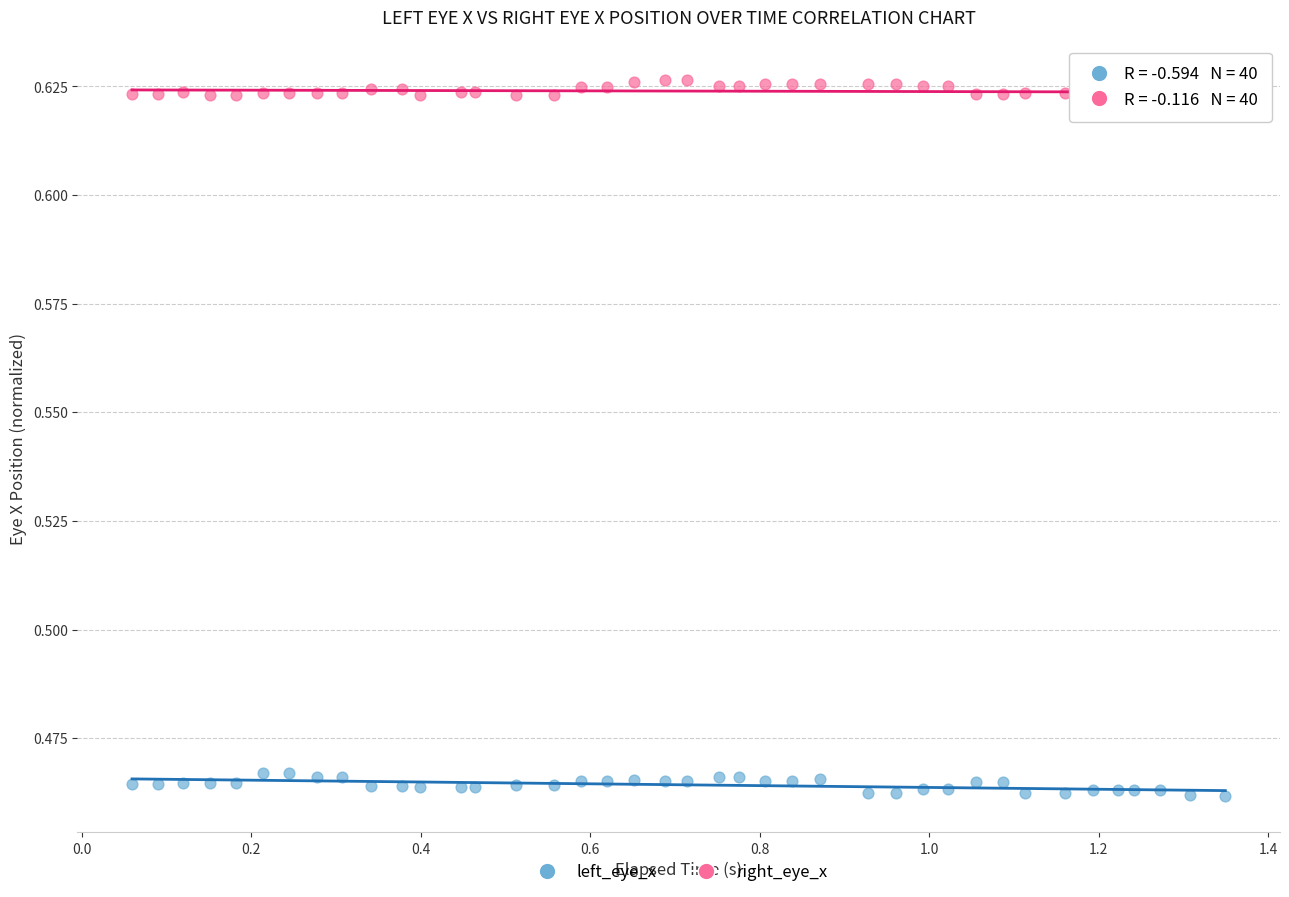

Which series contains the lowest Y value?

left_eye_x